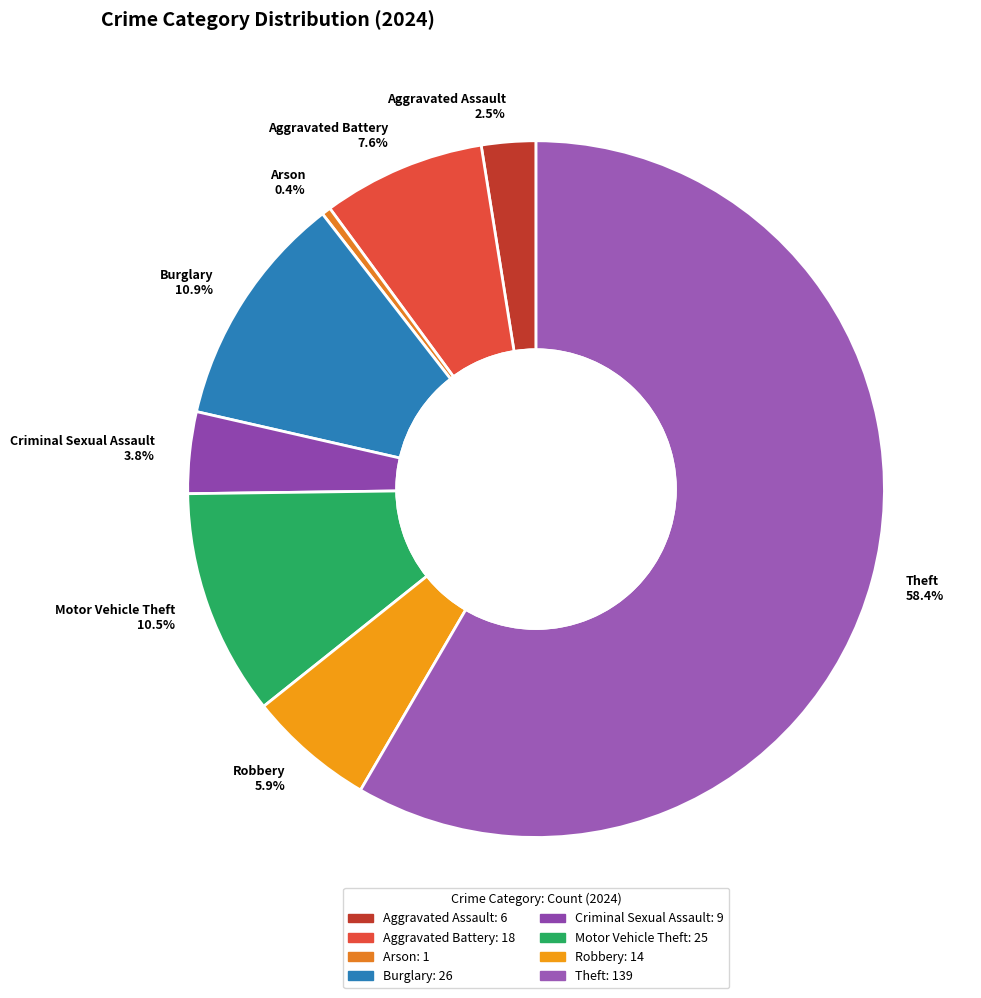

Count the number of slices in the pie.

8